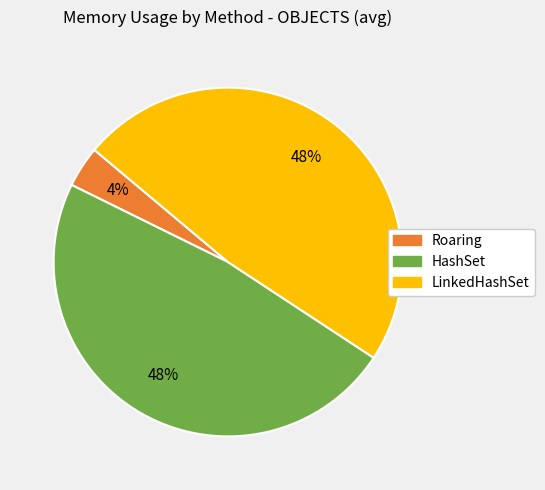

To the nearest percent, what is the difference between the largest and smallest slice percentages?

44%